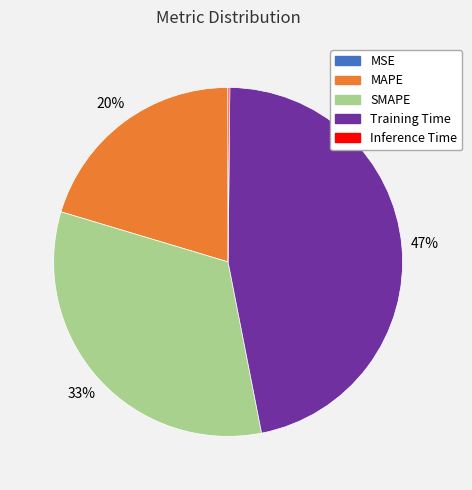

What is the ratio of the value at MAPE to the value at SMAPE?

0.6